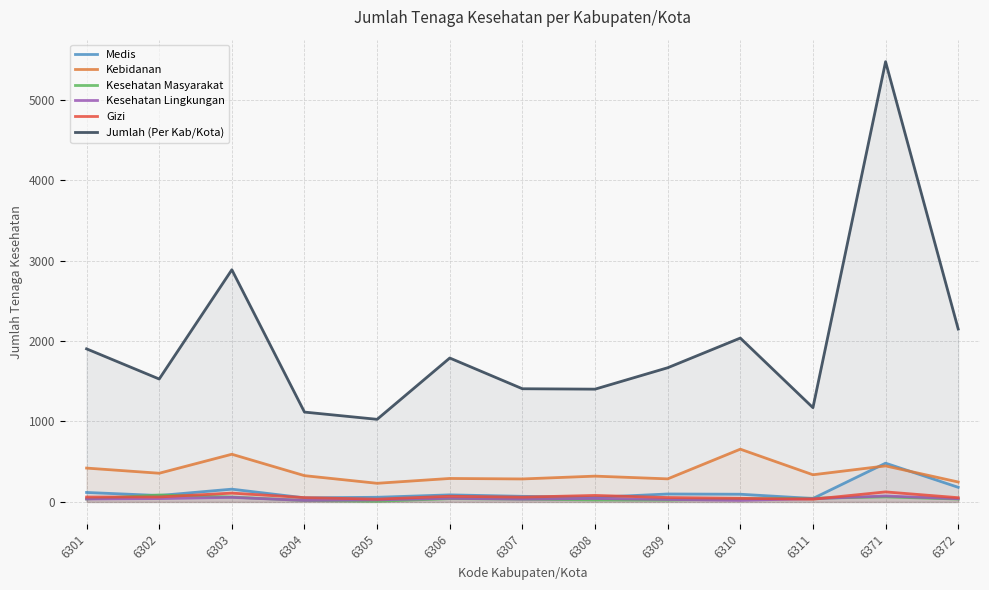

What is the spread (max minus min) of values at 6304?

1099